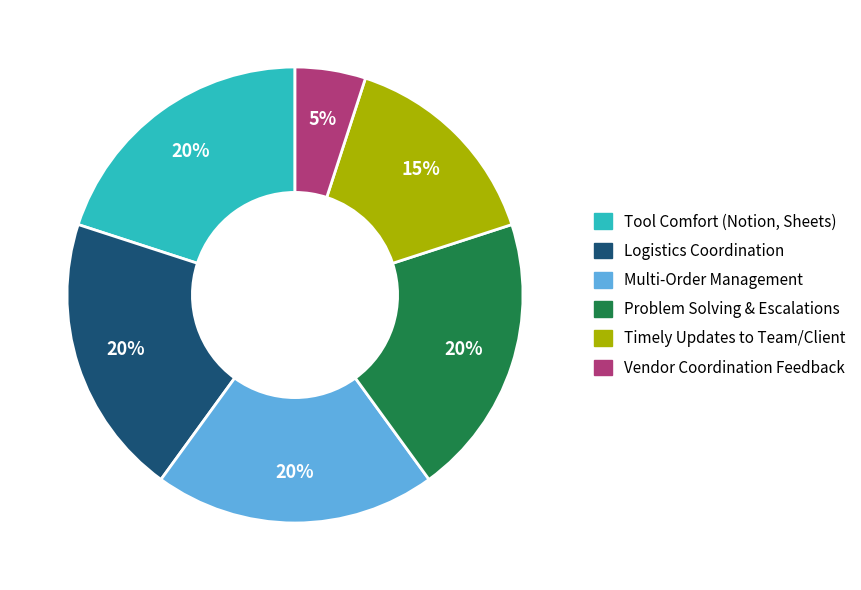

Which category has the smallest portion of the pie?

Vendor Coordination Feedback